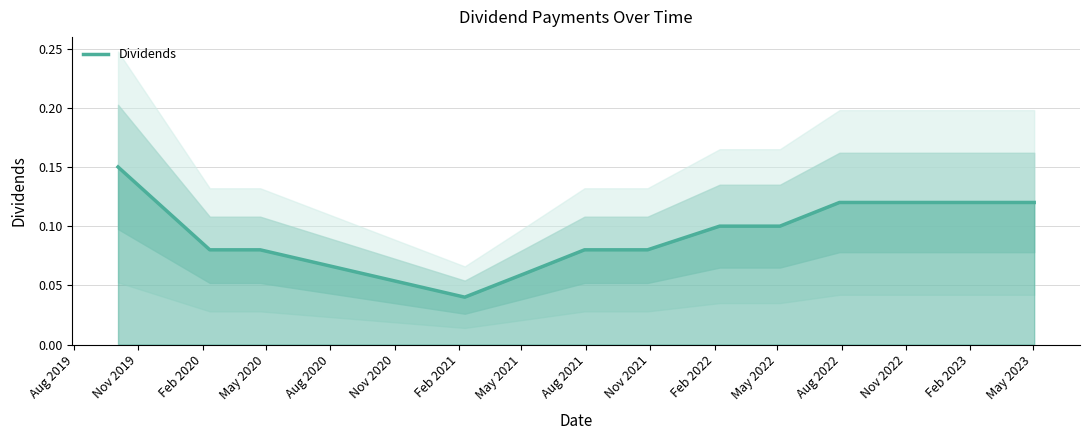

Does the chart display data point markers on the line(s)?

No